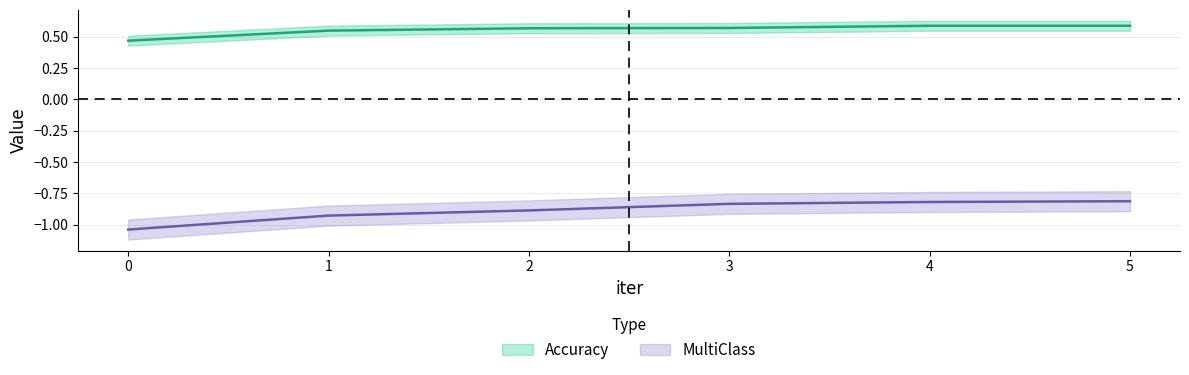

Reading left to right, extract all data points from this chart.

Accuracy: 0=0.5	1=0.5	2=0.6	3=0.6	4=0.6	5=0.6
MultiClass: 0=-1.0	1=-0.9	2=-0.9	3=-0.8	4=-0.8	5=-0.8